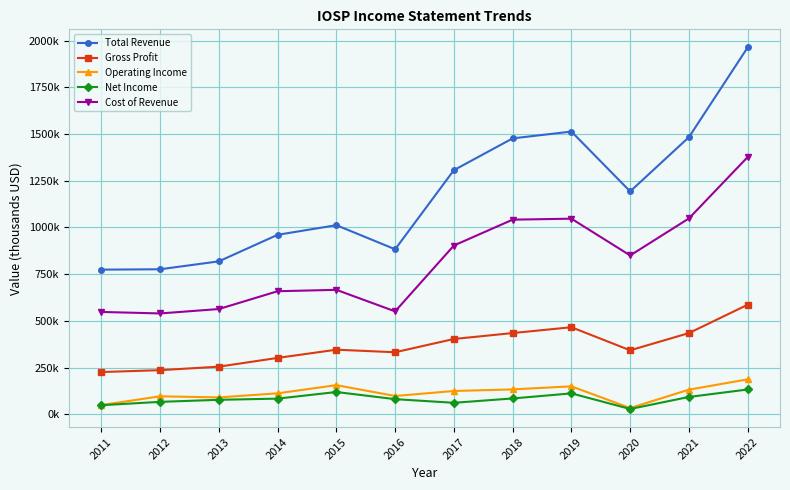

What are all the series names shown in the legend?

Total Revenue, Gross Profit, Operating Income, Net Income, Cost of Revenue